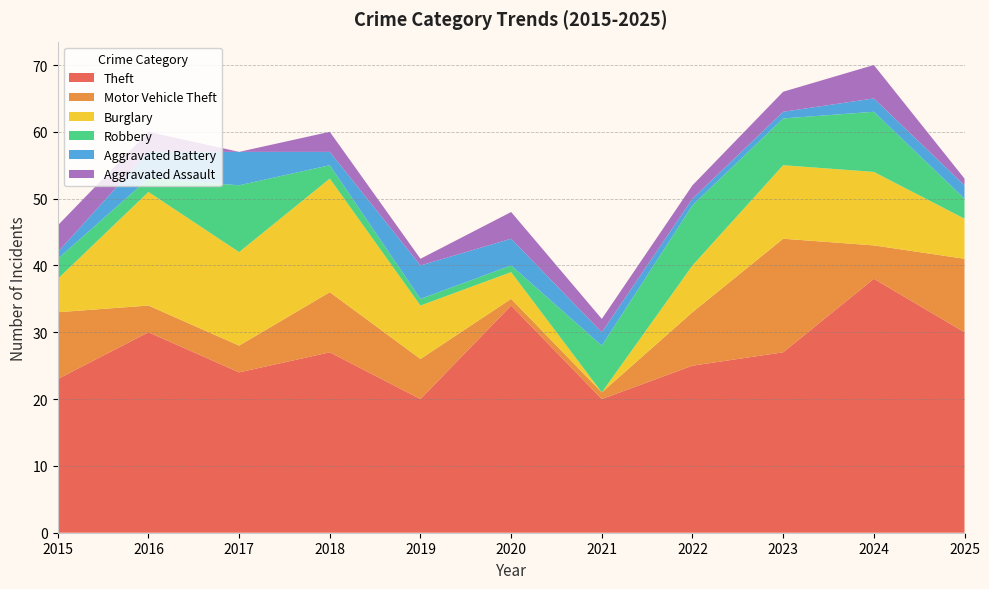

Reading left to right, extract all data points from this chart.

Theft: 23	30	24	27	20	34	20	25	27	38	30
Motor Vehicle Theft: 10	4	4	9	6	1	1	8	17	5	11
Burglary: 5	17	14	17	8	4	0	7	11	11	6
Robbery: 3	2	10	2	1	1	7	9	7	9	3
Aggravated Battery: 1	4	5	2	5	4	2	1	1	2	2
Aggravated Assault: 4	3	0	3	1	4	2	2	3	5	1